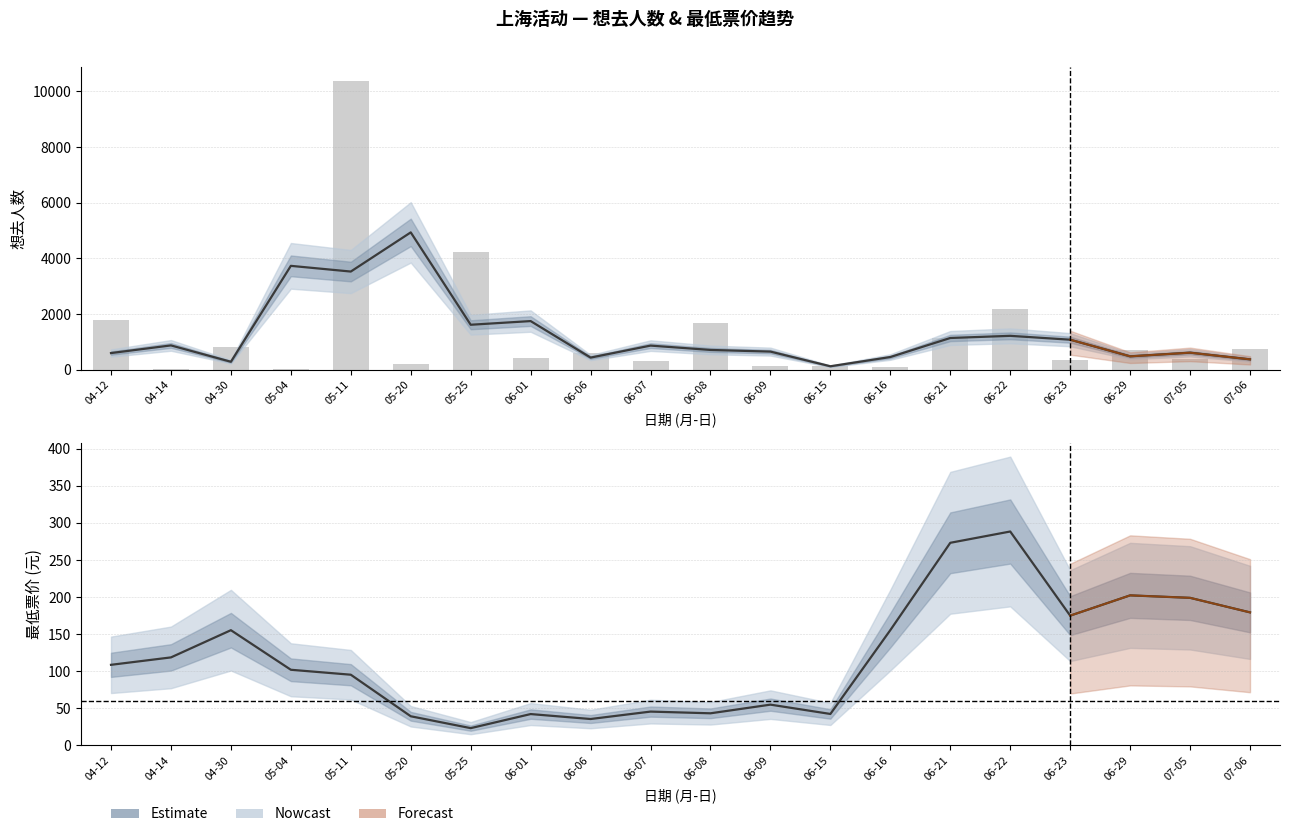

What is the sum of all Estimate values?

2379.4